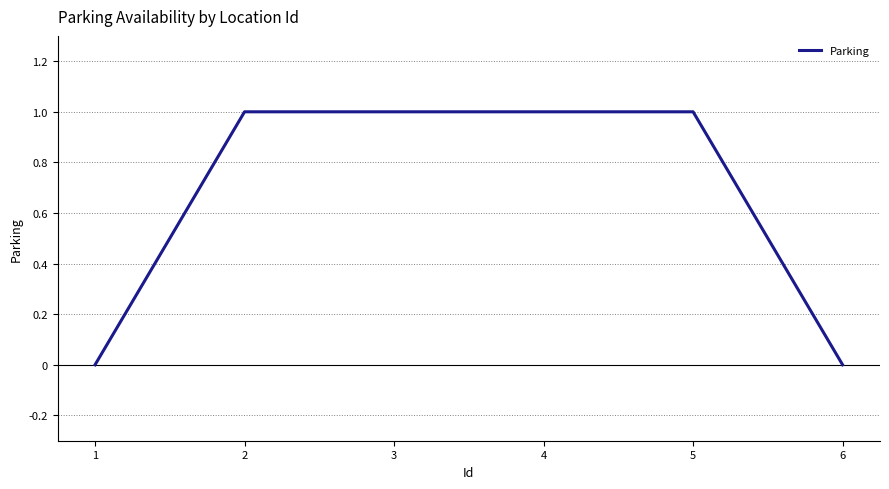

Is it true that the value at 1 is 1?

False